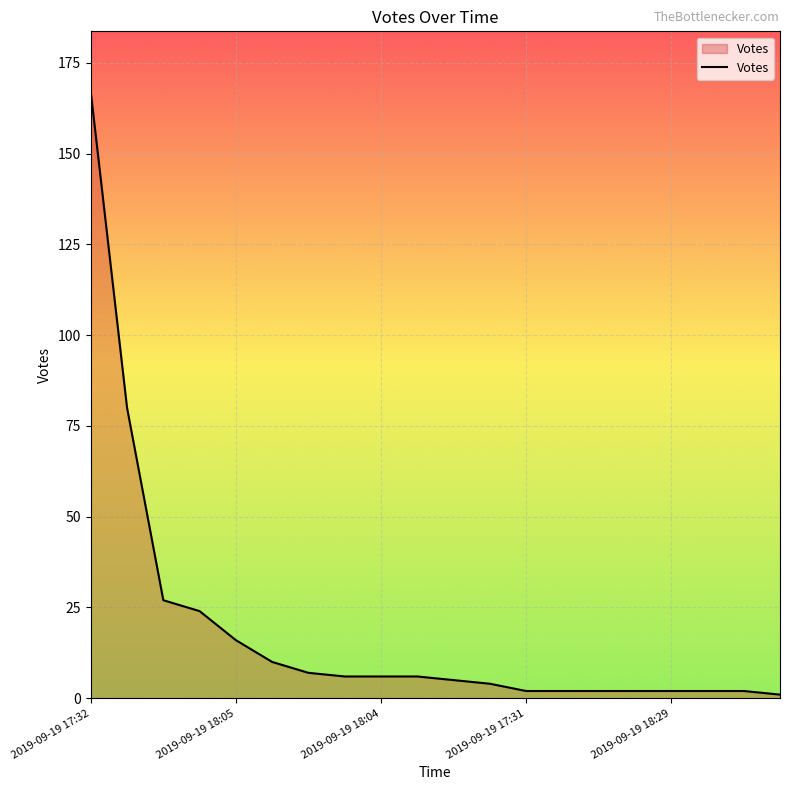

What is the maximum value shown in the chart?

167